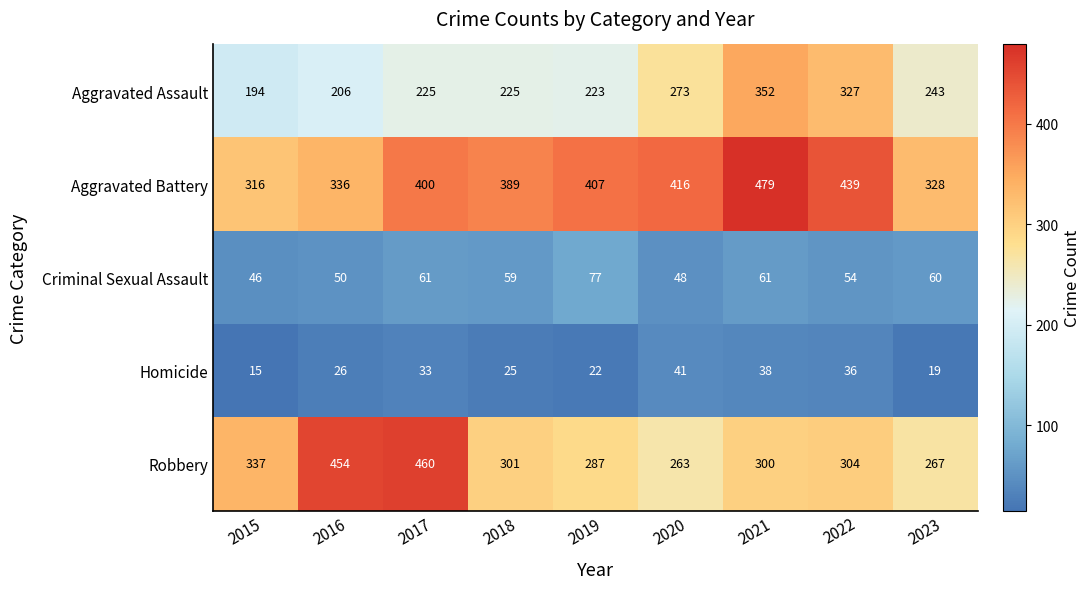

Where does the Robbery series first go above 301?

2015